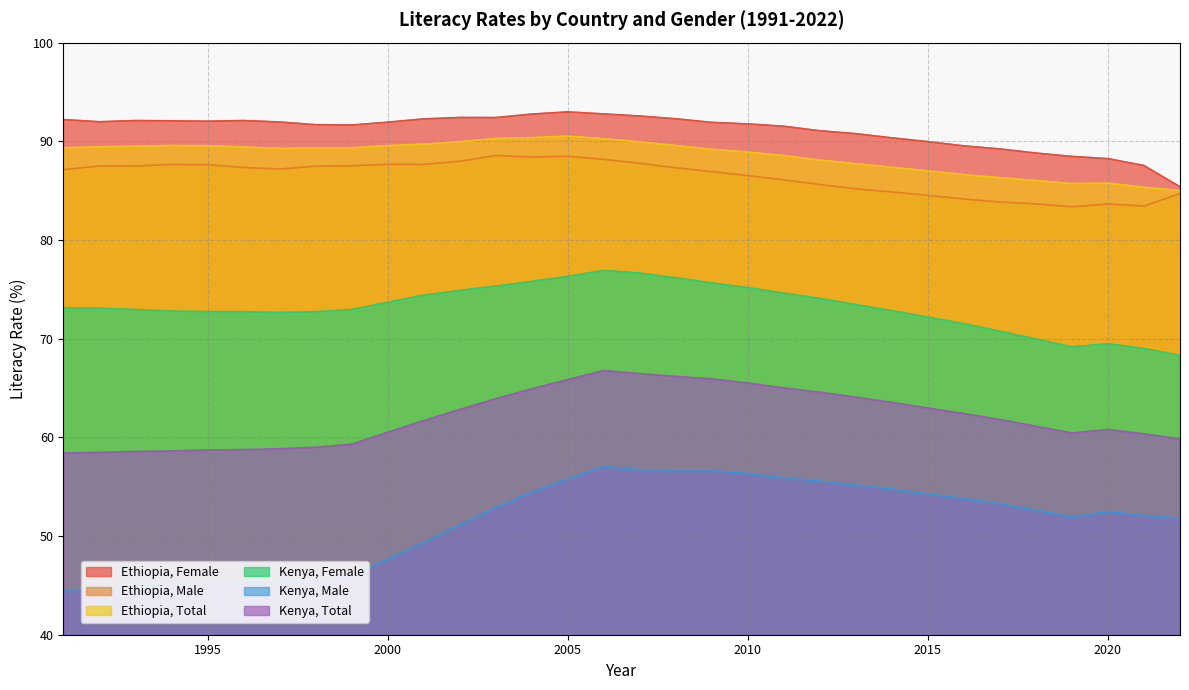

What is the sum of all Kenya, Male values?

1645.1